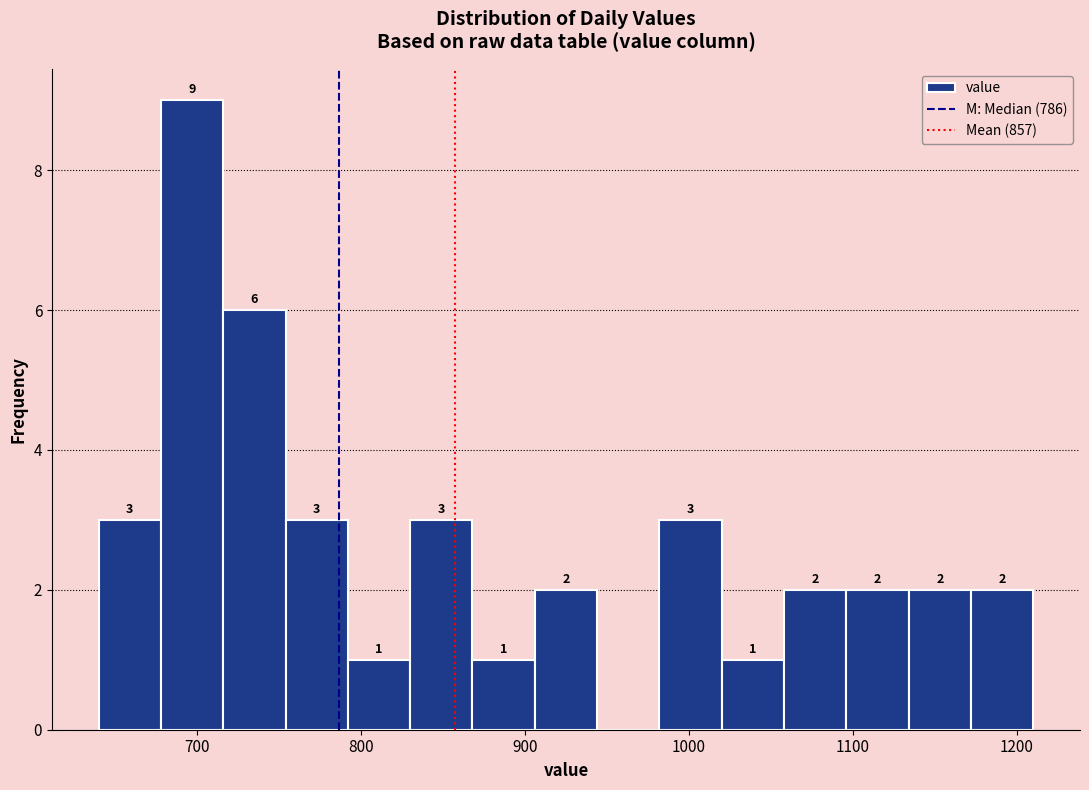

Read against the x-axis, roughly where is the centre of the tallest bar?

700